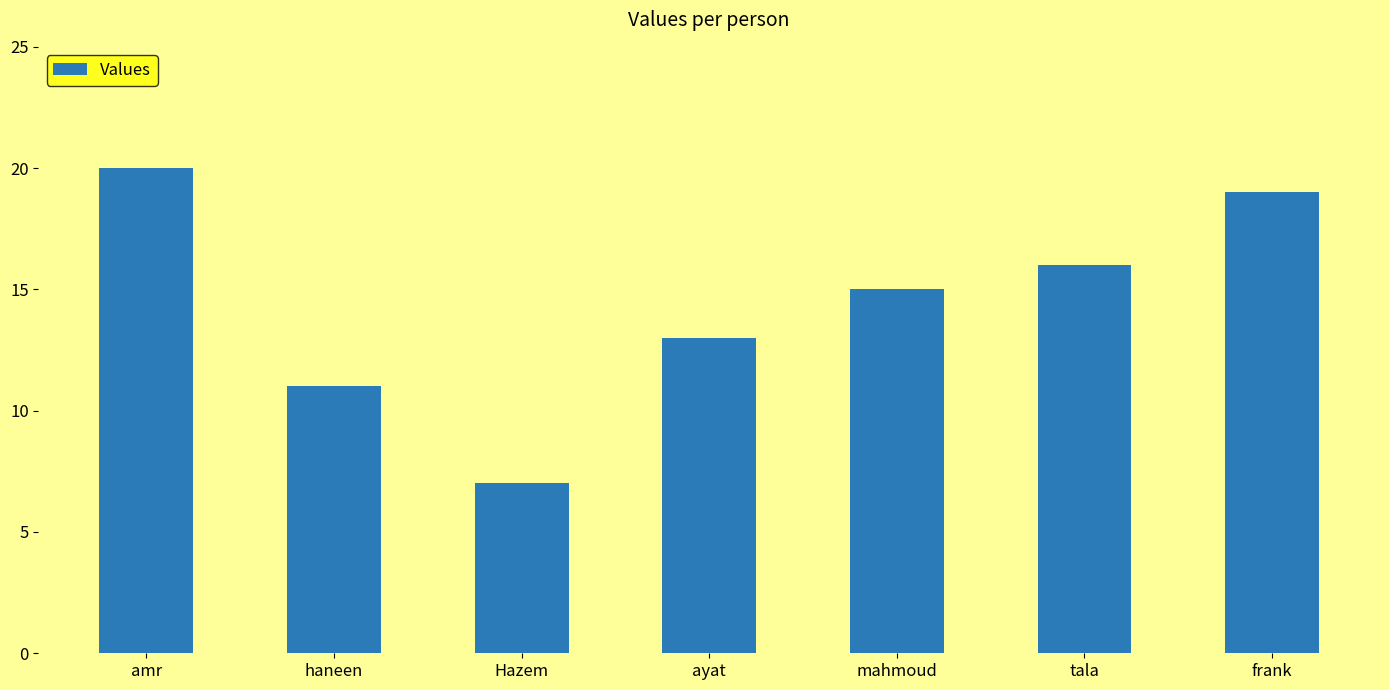

Rank the categories by value from highest to lowest.

amr, frank, tala, mahmoud, ayat, haneen, Hazem